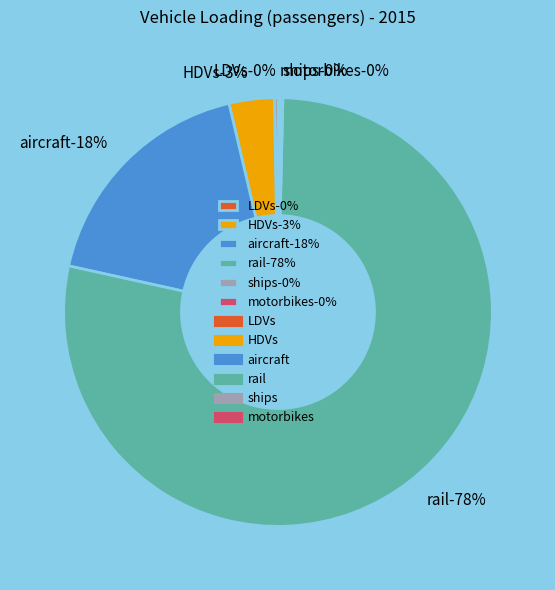

Count the number of slices in the pie.

6